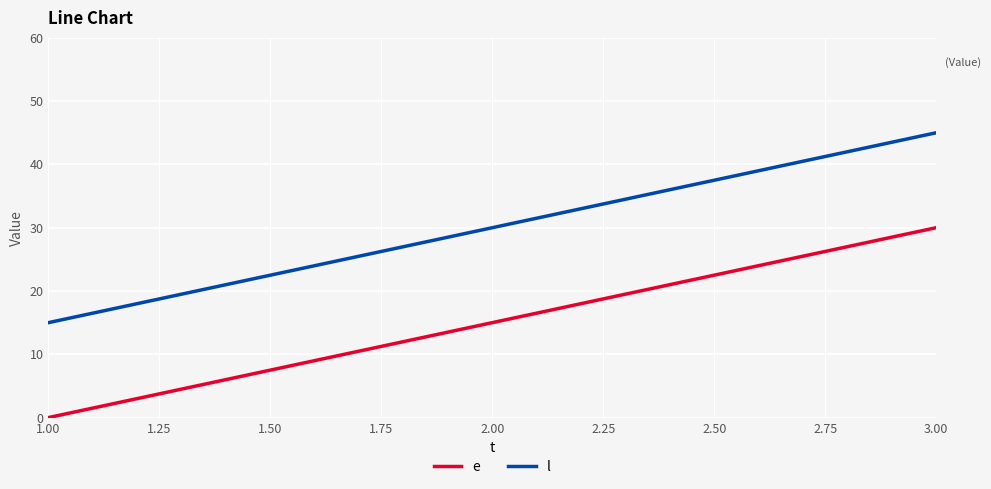

Which series has the largest total across all categories?

l